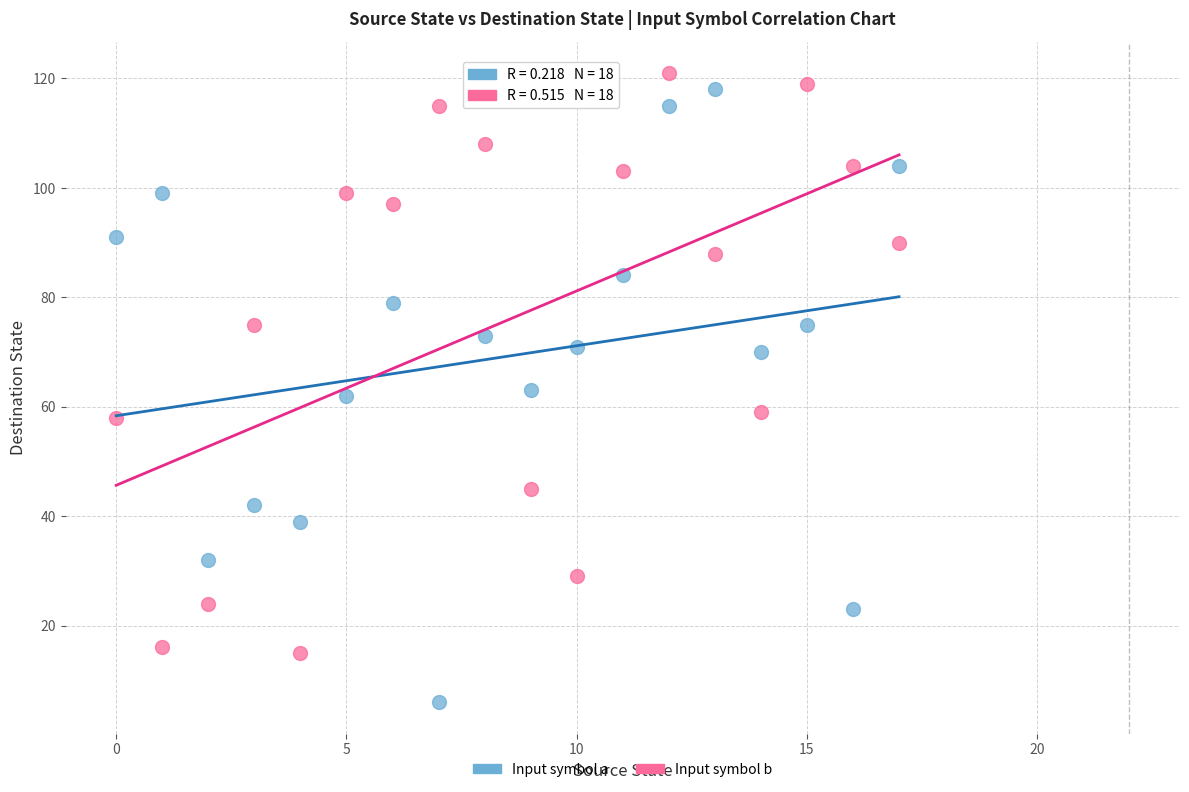

Across all data points, what is the range of Y values (max minus min)?

115